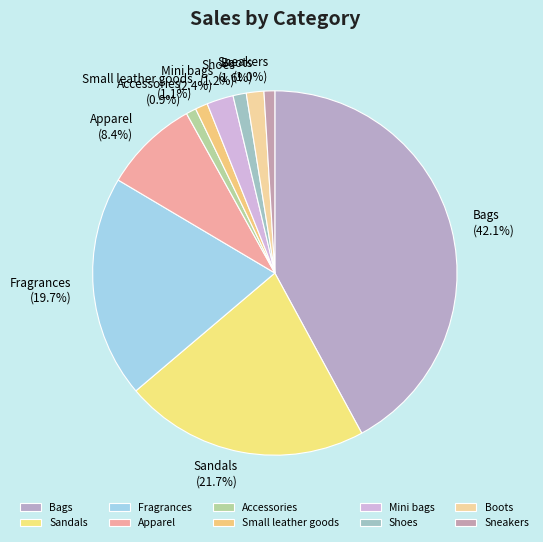

To the nearest percent, what percentage of the pie is Boots?

2%